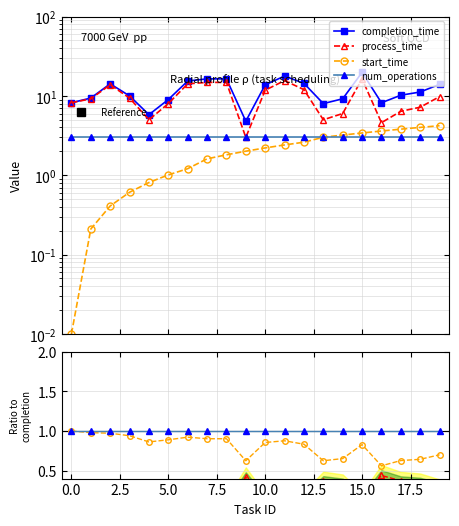

Which label corresponds to the largest value in the chart?

15